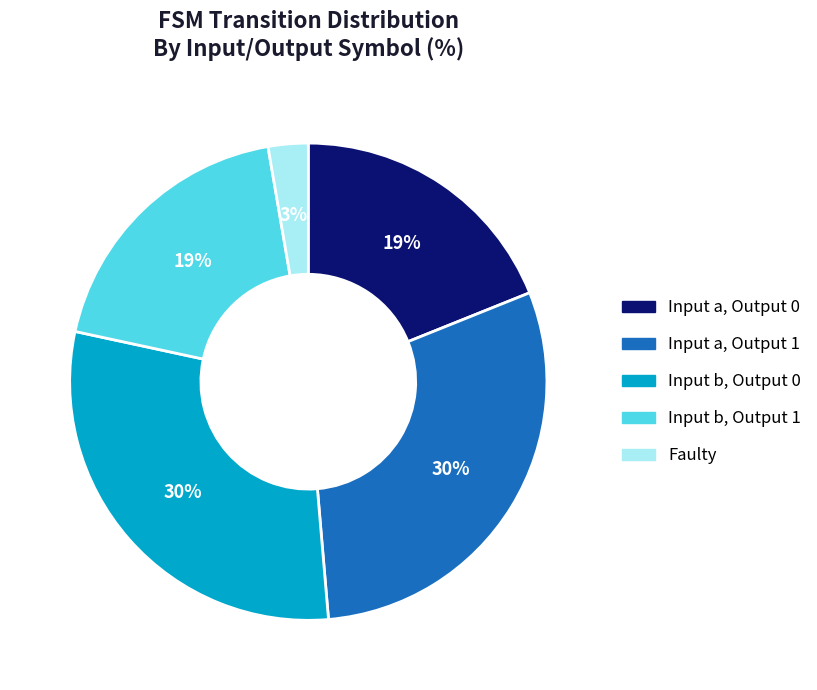

To the nearest percent, what is the difference between the largest and smallest slice percentages?

27%